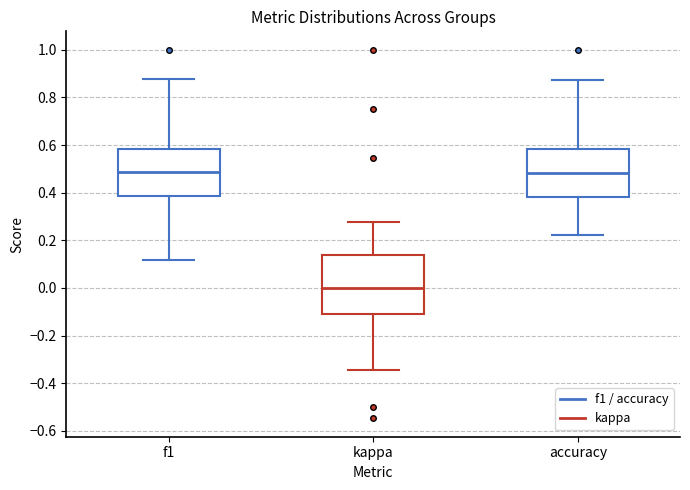

Comparing the boxes themselves (not the whiskers), which one is the tallest?

kappa